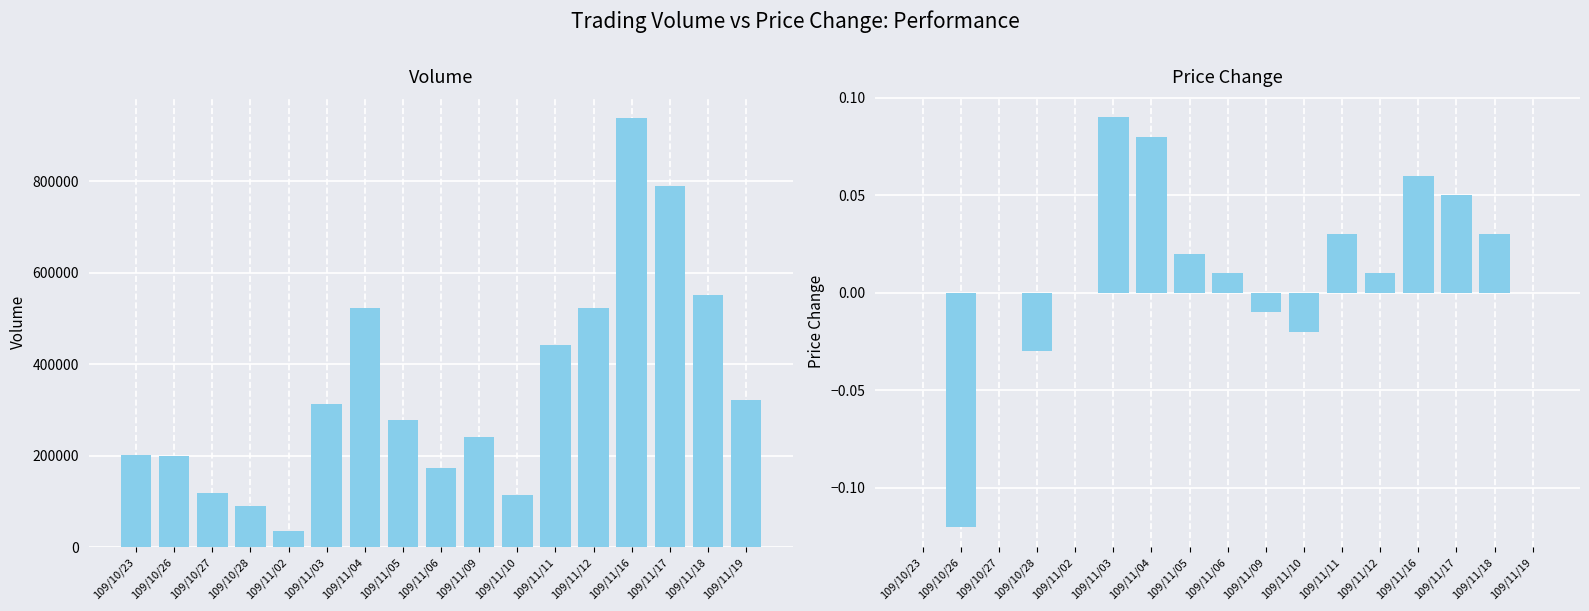

What is the sum of the Volume (col_5) values at 109/11/16 and 109/11/12?

1460000.0